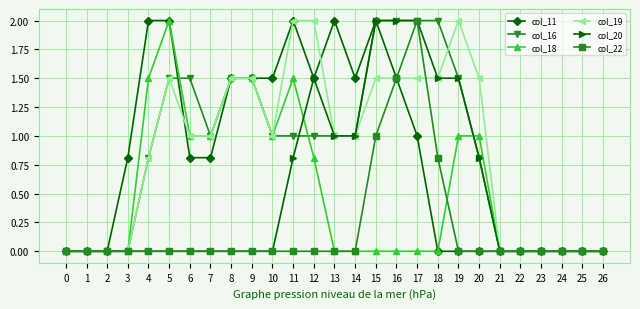

What is the highest value of the col_22 series?

2.0